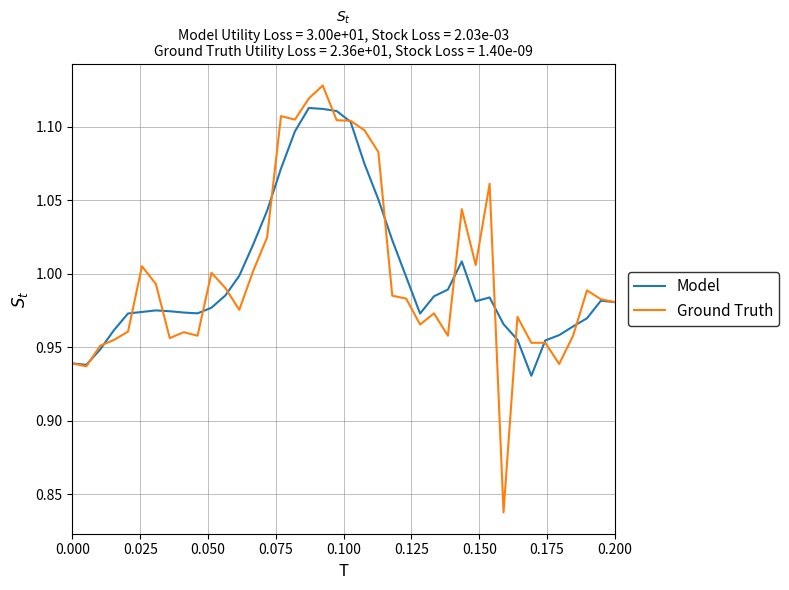

List the series in order of their peak value, lowest first.

Model, Ground Truth